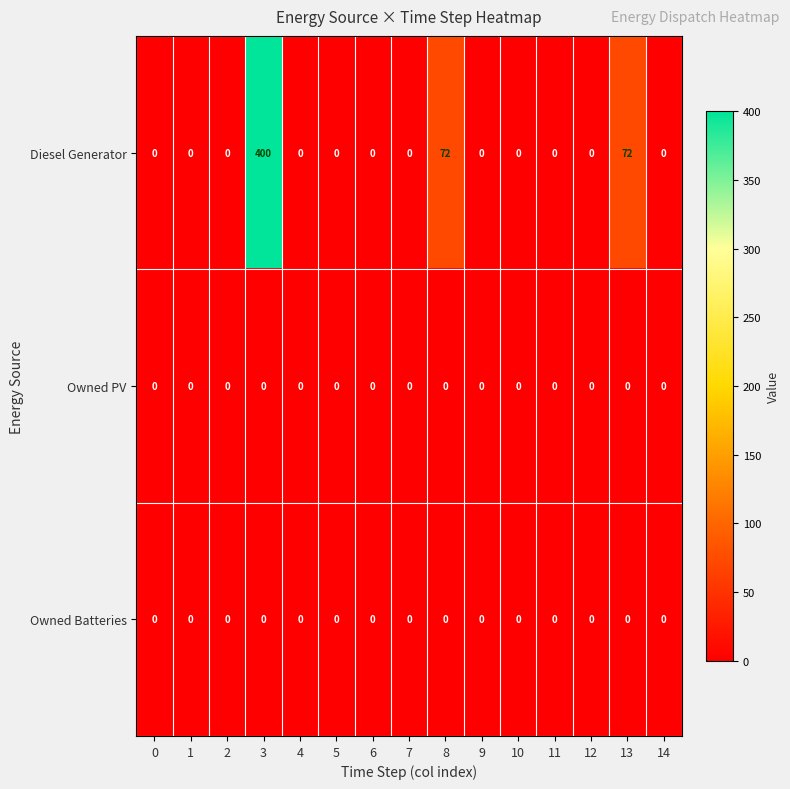

How many categories are shown in the chart?

15